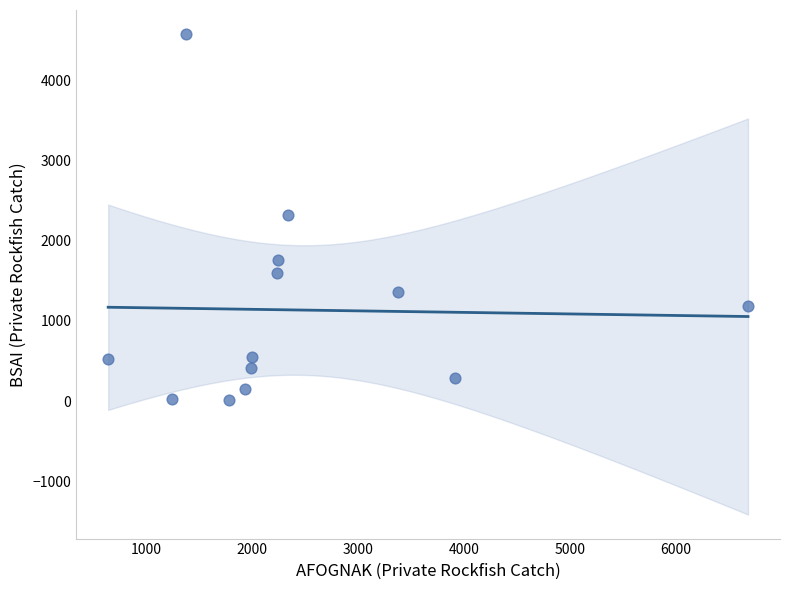

What is the range of X values (max minus min)?

6040